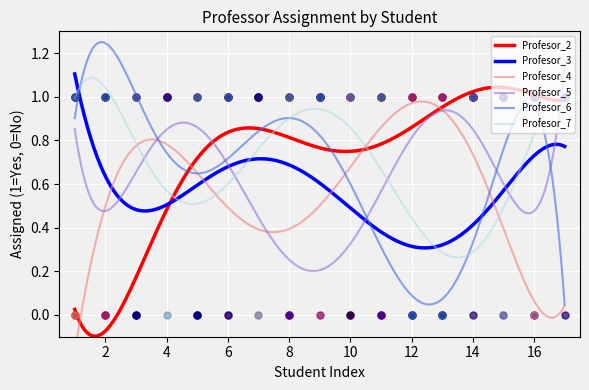

Is it true that Profesor_2 equals 0 at Alumno_9?

False